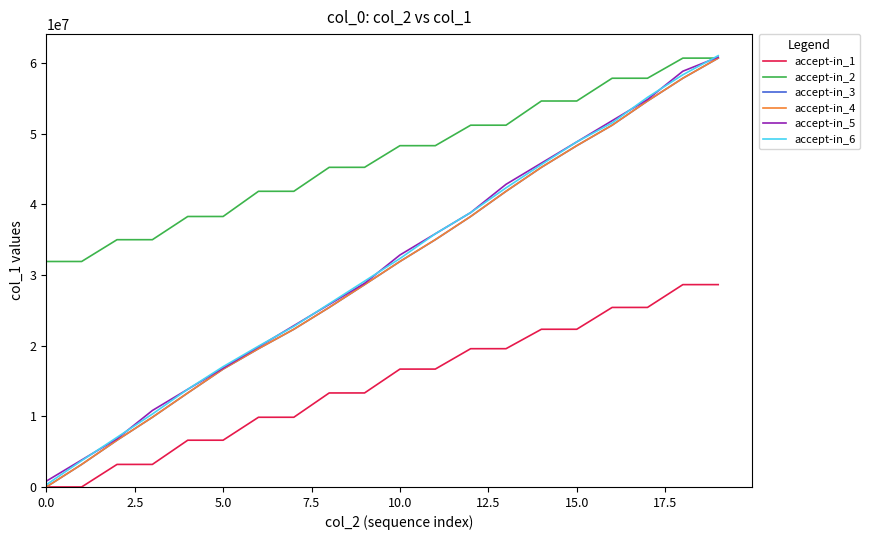

Which series has the largest range (max minus min)?

accept-in_6